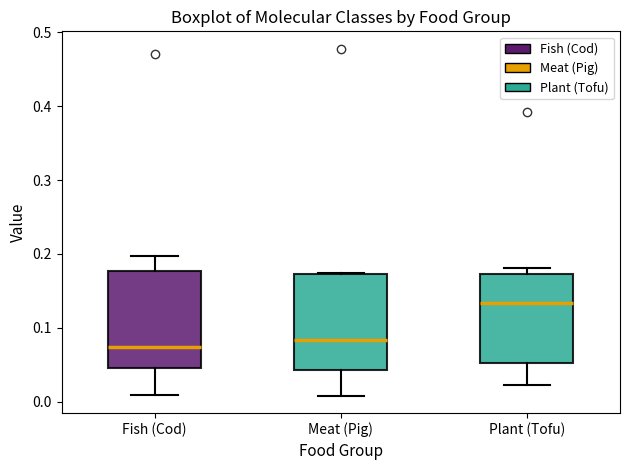

Reading left to right, read every box against the y-axis: the position of its median line, the range the box covers, and the ends of its whiskers. The values are not printed on the chart, so give them approximately, as read against the axis.

Fish (Cod): median 0.07, box 0.05 to 0.18, whiskers 0.01 to 0.20
Meat (Pig): median 0.08, box 0.04 to 0.17, whiskers 0.01 to 0.17
Plant (Tofu): median 0.13, box 0.05 to 0.17, whiskers 0.02 to 0.18